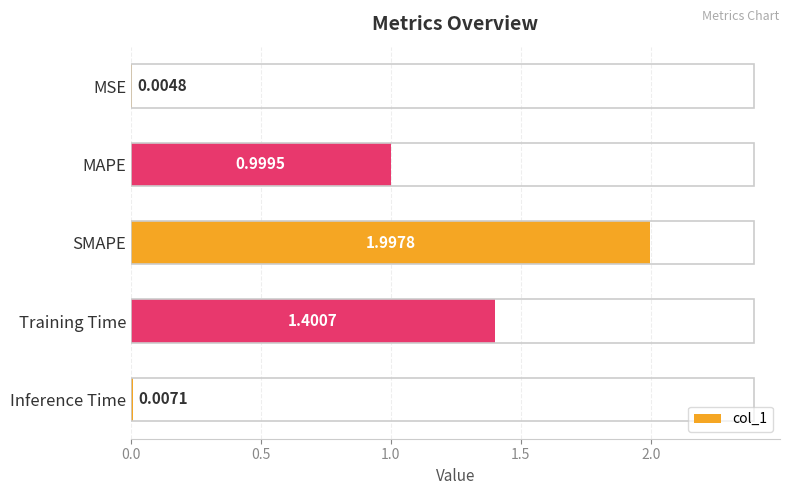

Where is the data nearest to the value 1?

MAPE